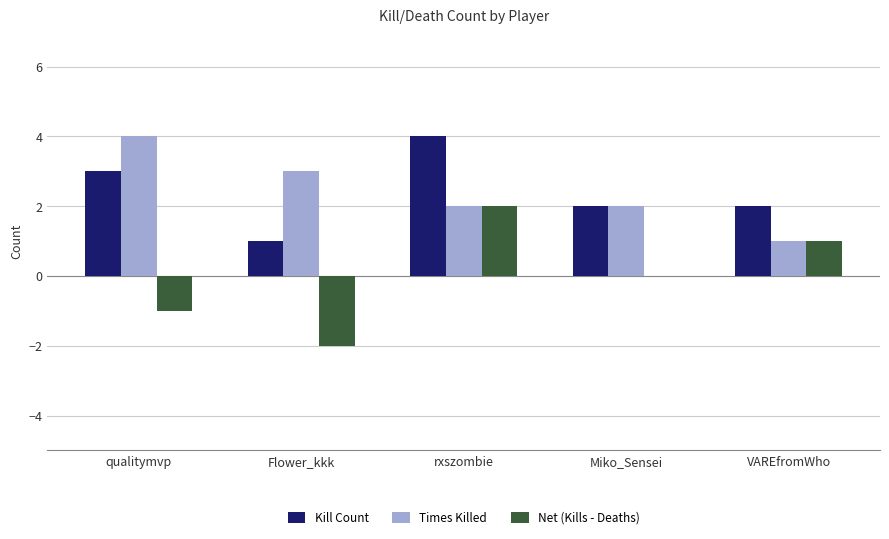

What is the maximum value shown in the chart?

4